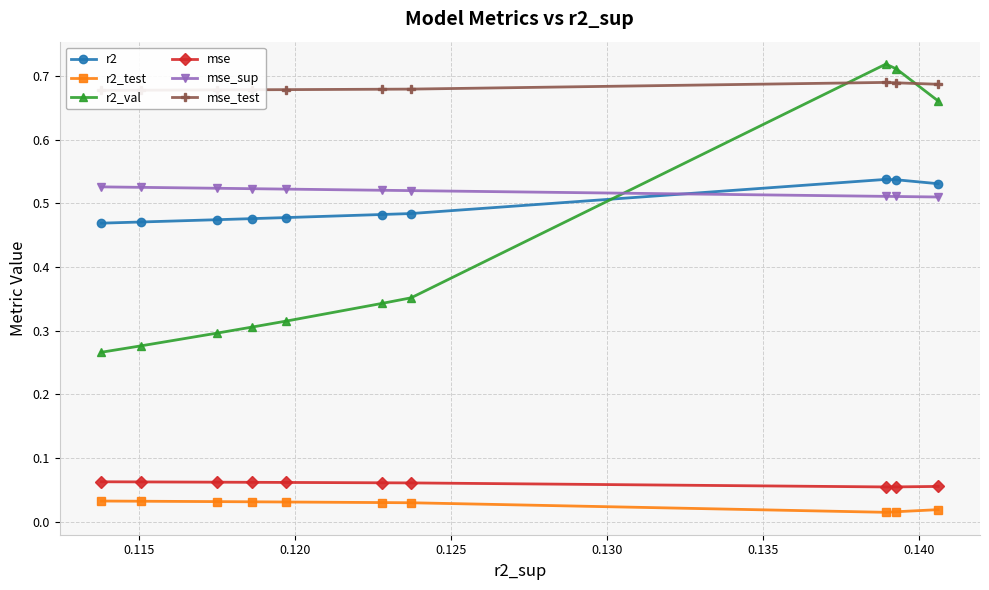

True or false: mse_sup has more than 1 points higher than both neighbors.

False